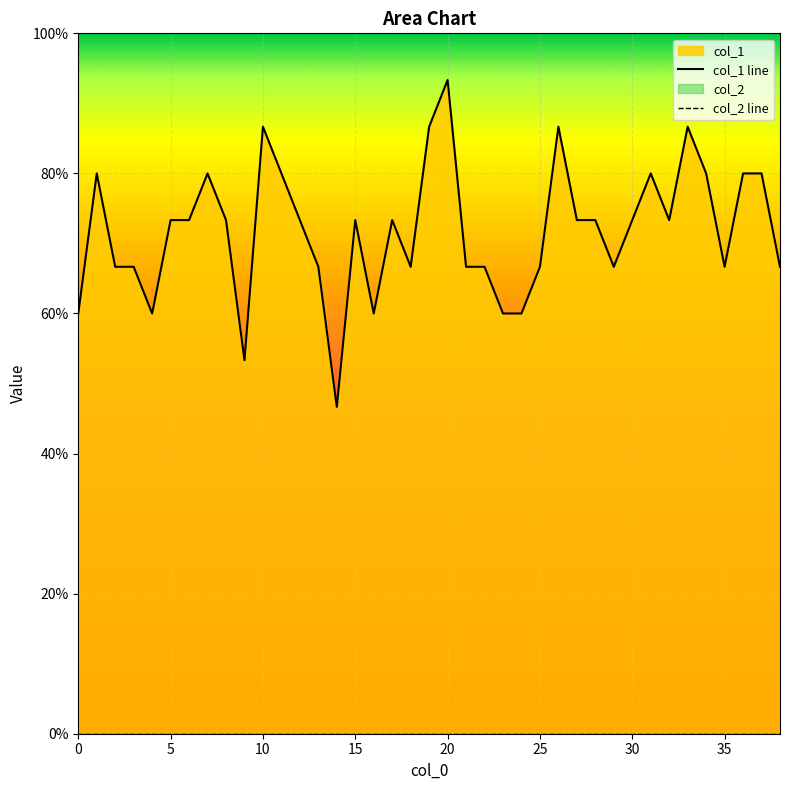

What is the change in value from 11 to 27?

-0.1